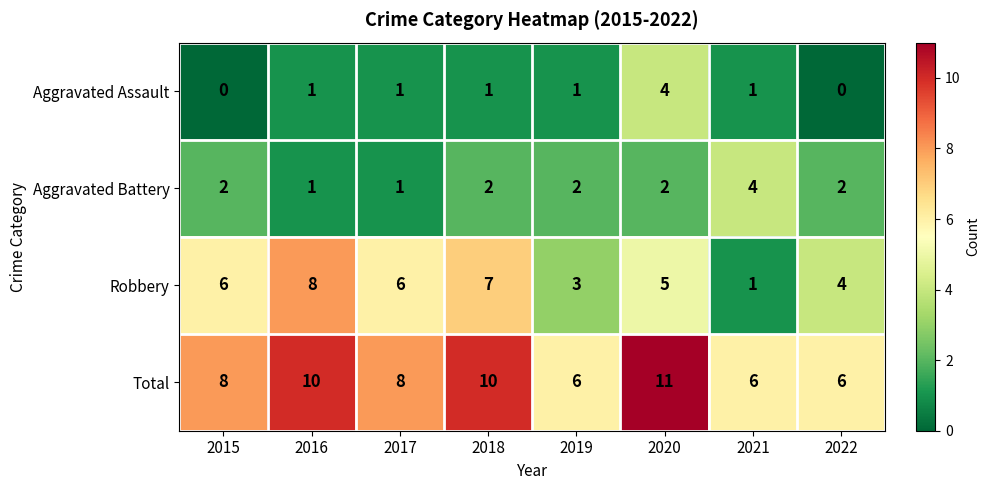

The Robbery series shows 4 at 2022. True or false?

True